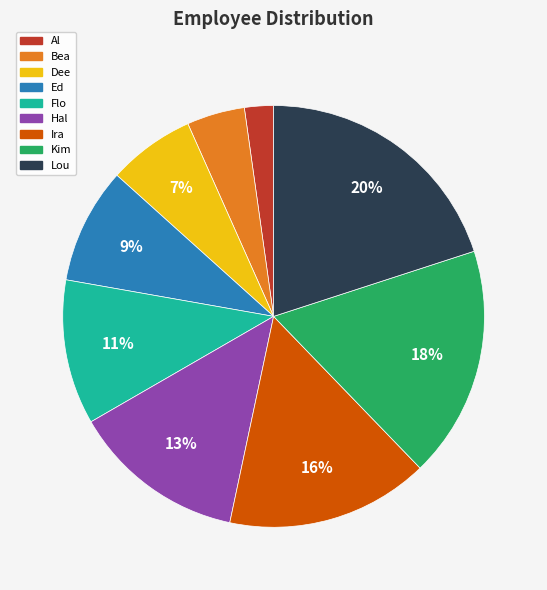

What is the smallest slice in the pie chart?

Al